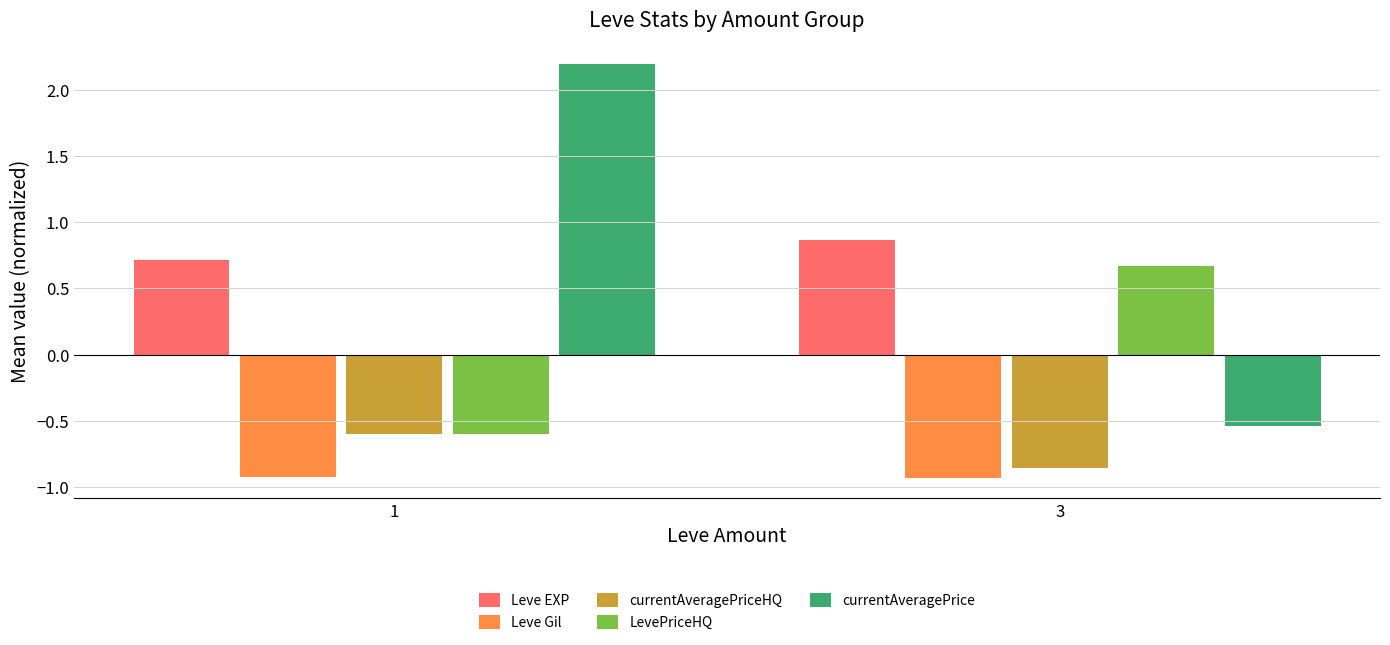

How many data points in LevePriceHQ are above 0?

1